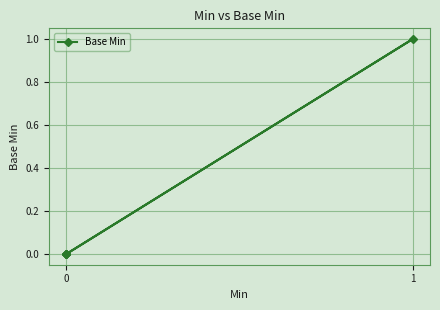

What is the difference between the maximum and minimum values?

1